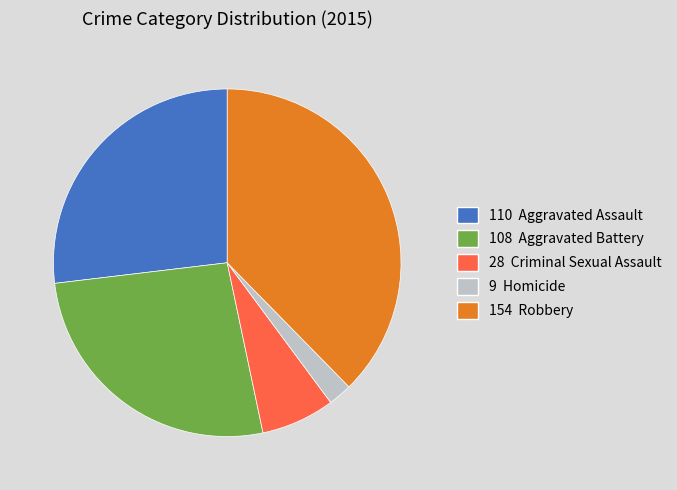

What is the ratio of the value at 154 Robbery to the value at 108 Aggravated Battery?

1.4